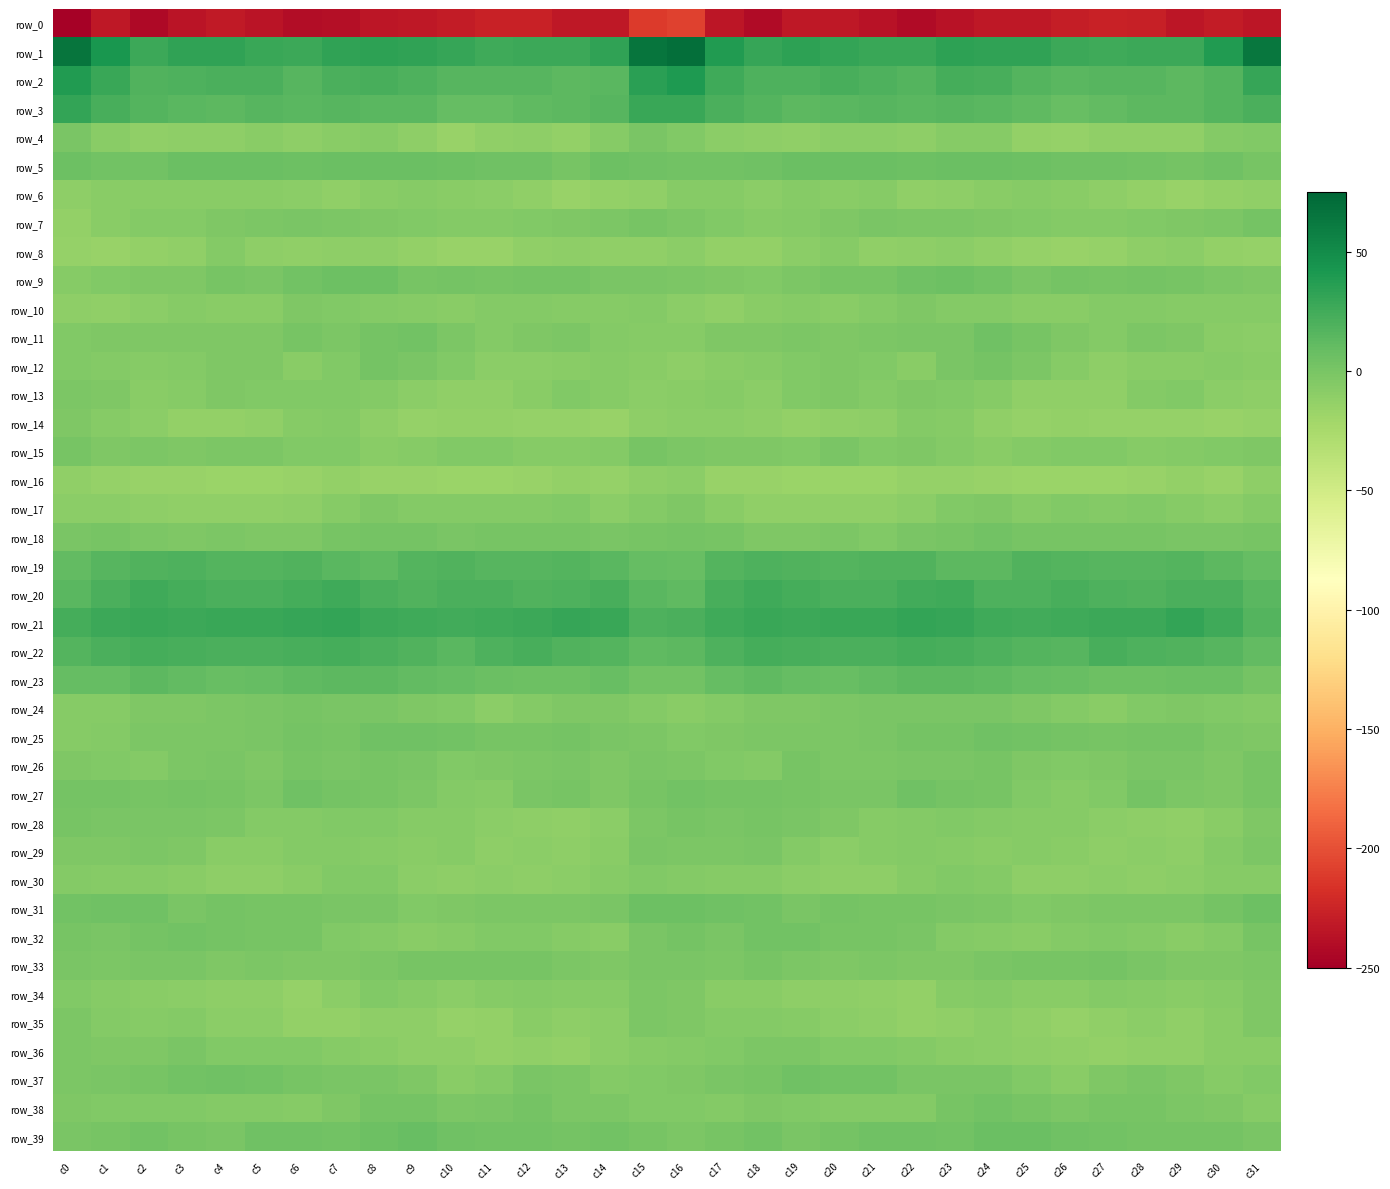

The value of row_18 at c12 is 1.9. True or false?

False